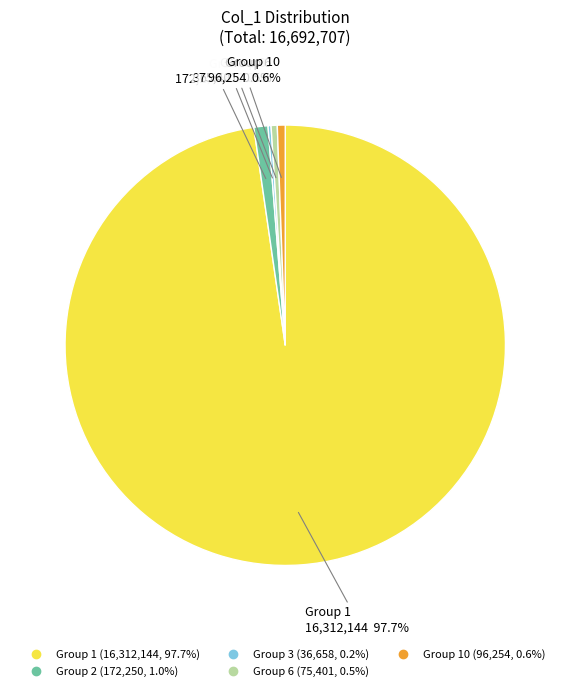

Does any single category account for the majority?

Yes